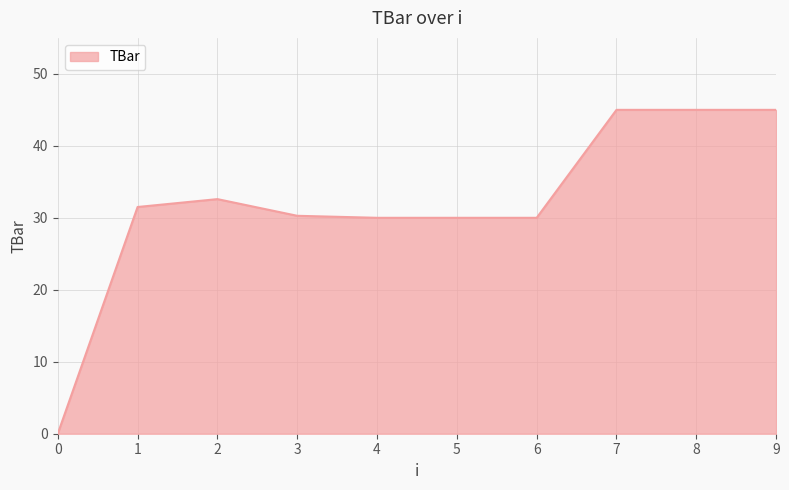

What value does the data have at 3?

30.3